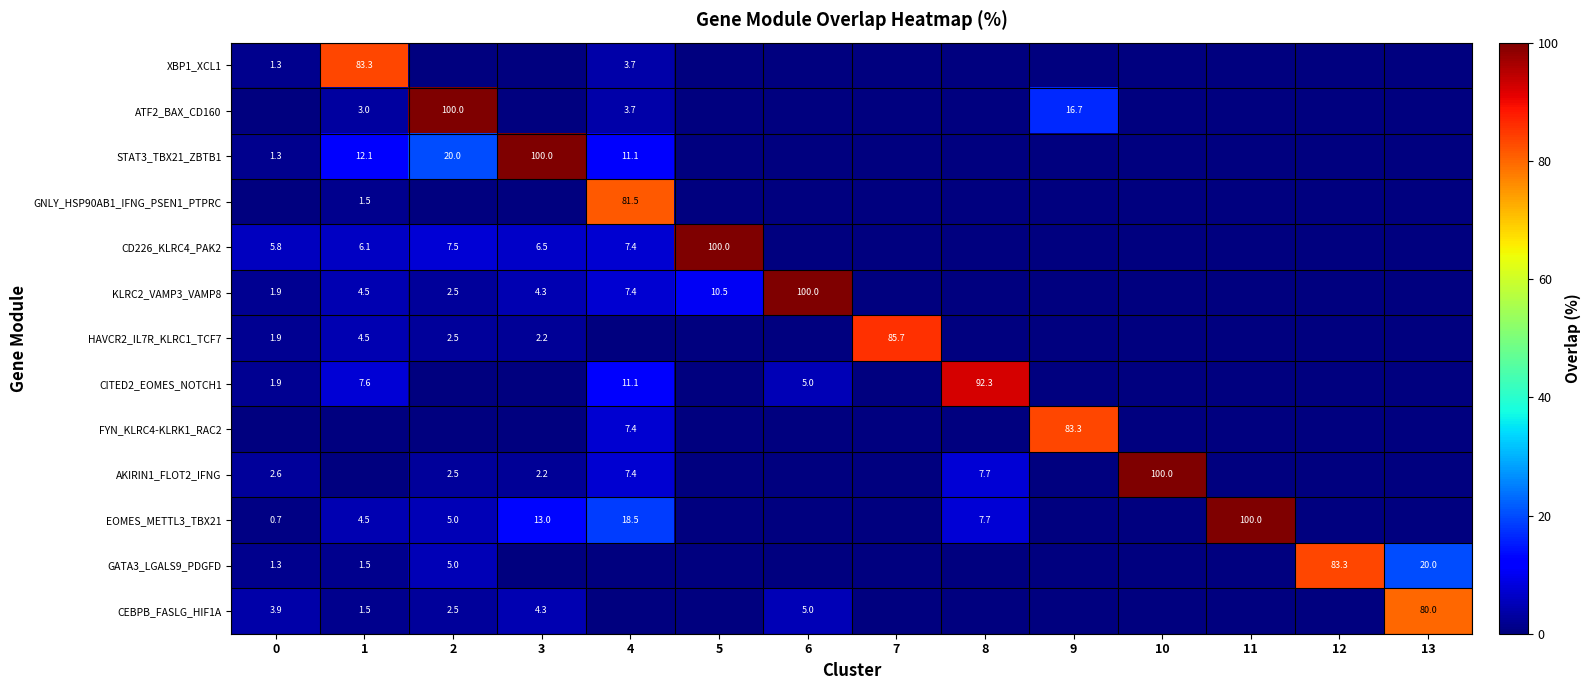

At which category is the sum across all series the highest?

4